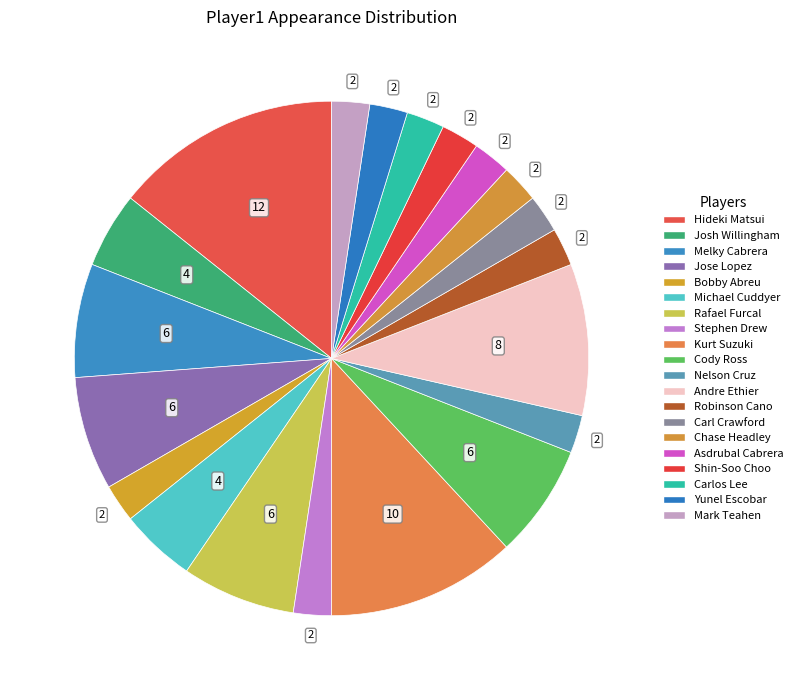

Does Andre Ethier account for over 50% of the chart?

No